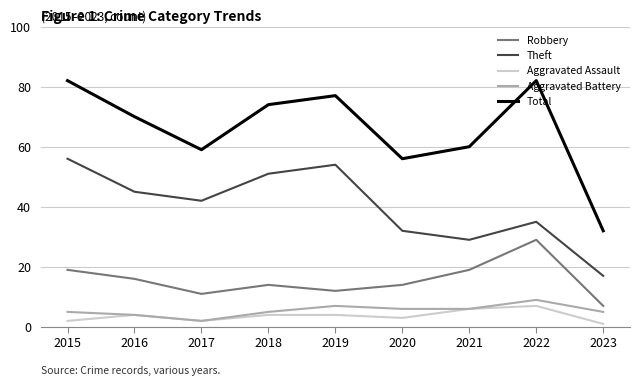

True or false: Aggravated Assault and Total intersect in this chart.

False